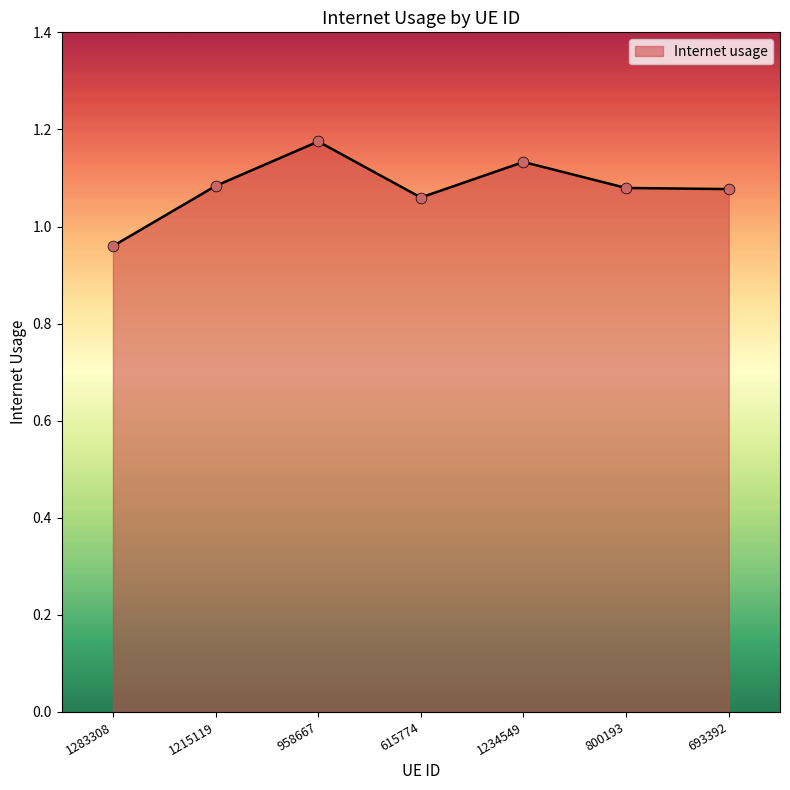

What is the change in value from 958667 to 615774?

-0.1